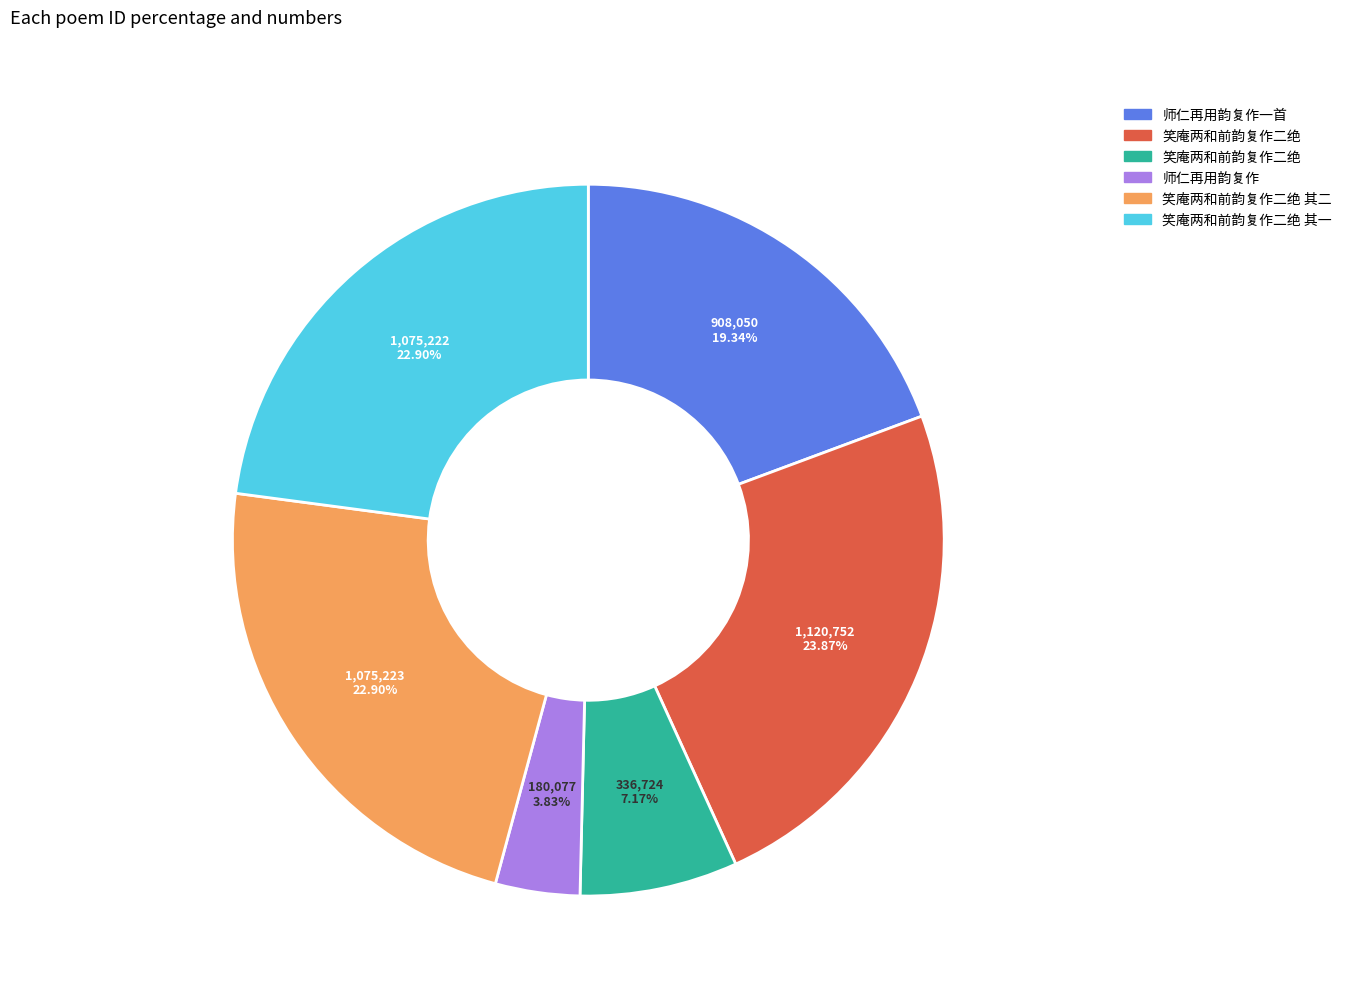

Is there a majority slice in this chart?

No